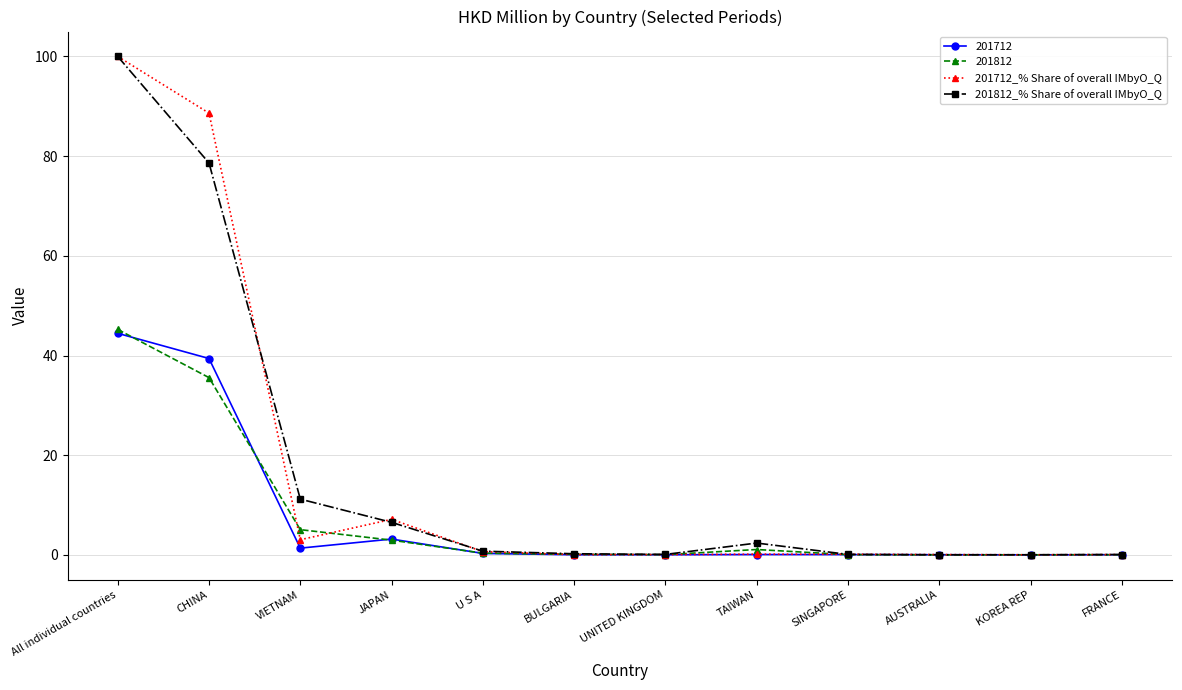

At how many categories does at least one series exceed 57?

2